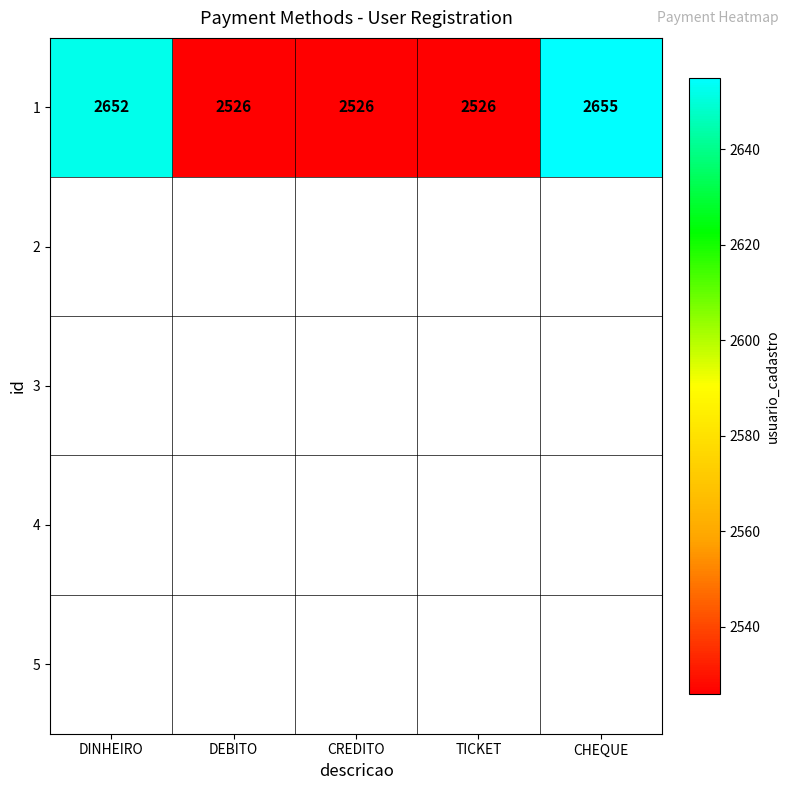

Count the number of data series in this chart.

1